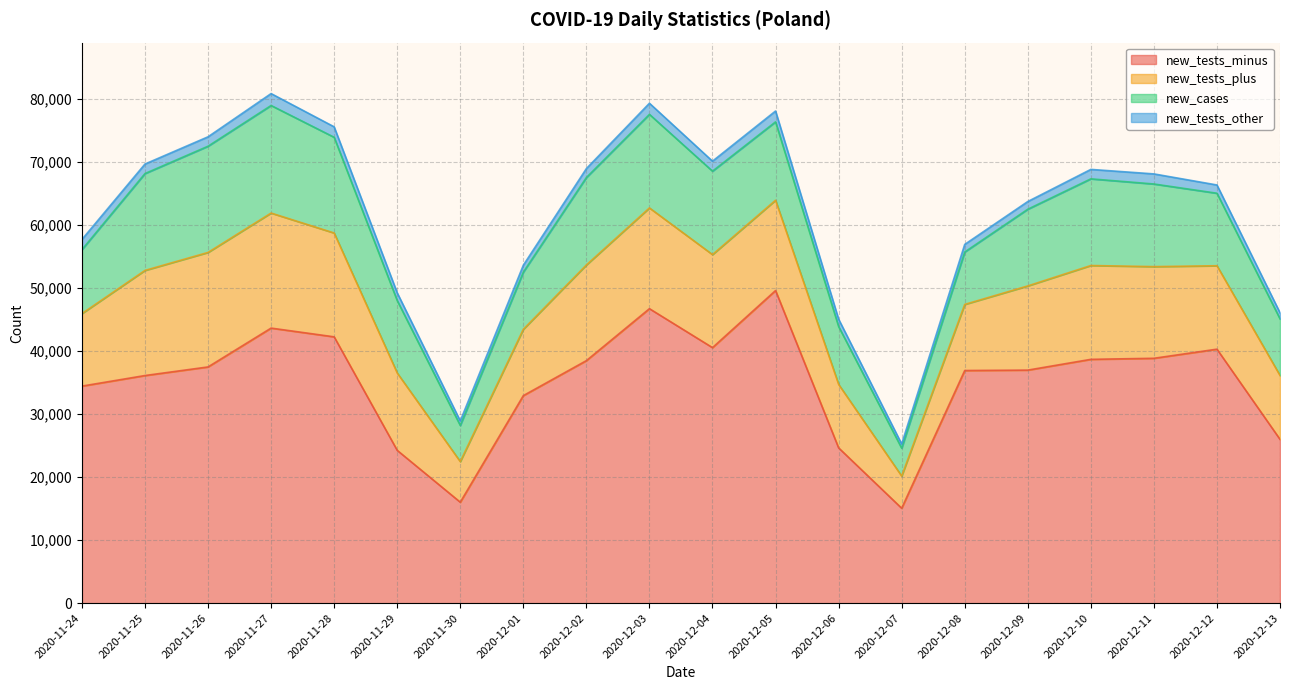

The new_tests_plus series shows 1907 at 2020-11-30. True or false?

False